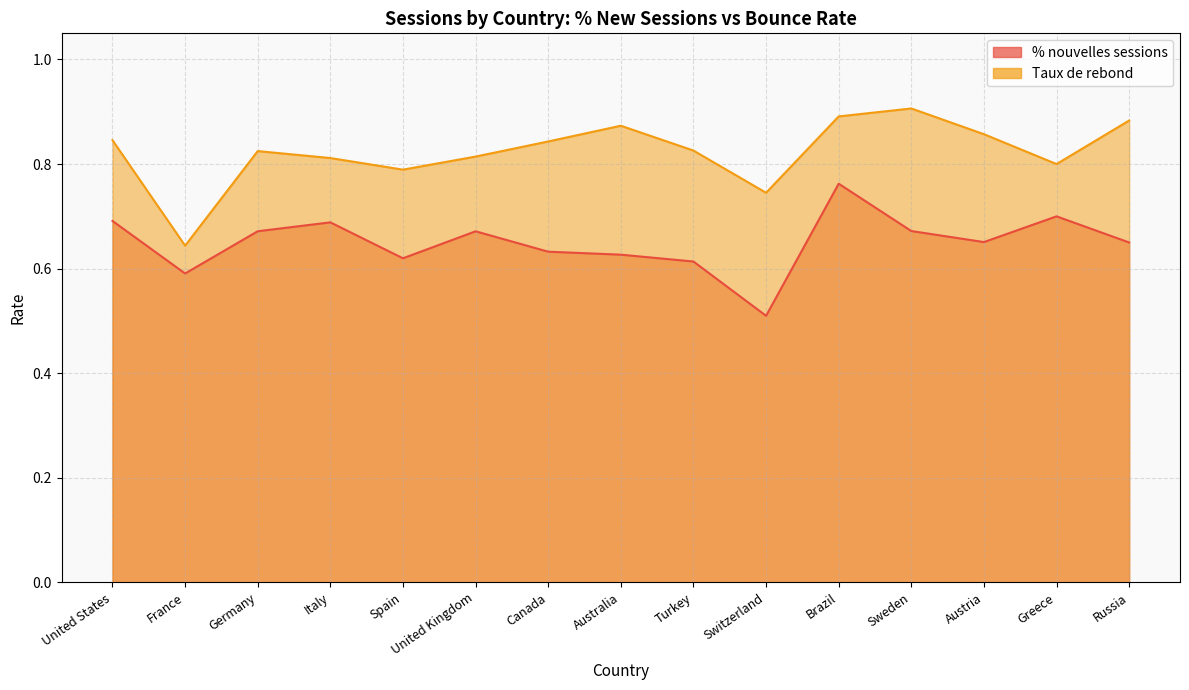

At which category is the sum across all series the highest?

Brazil